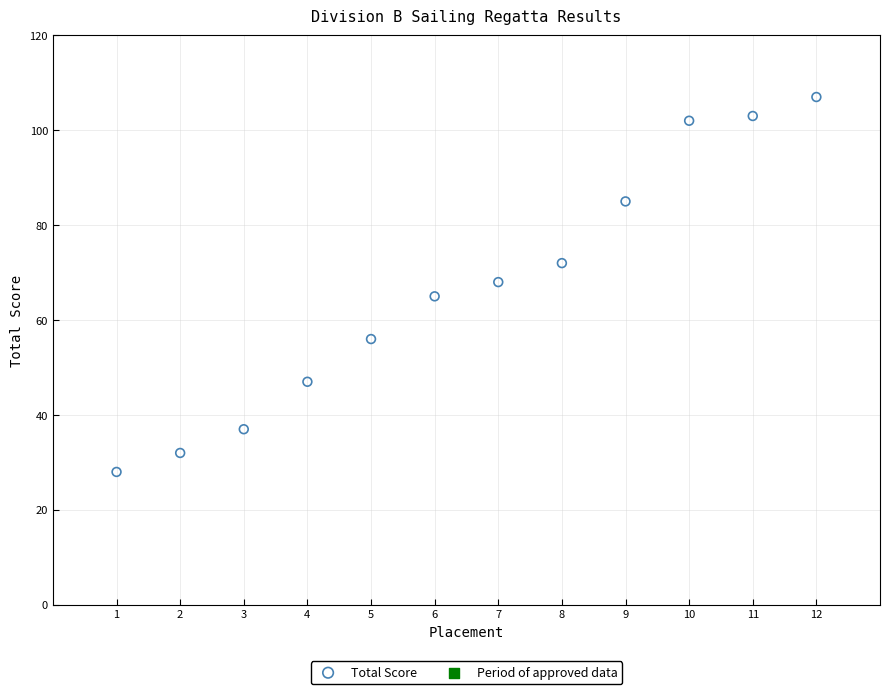

What is the average Y value?

67